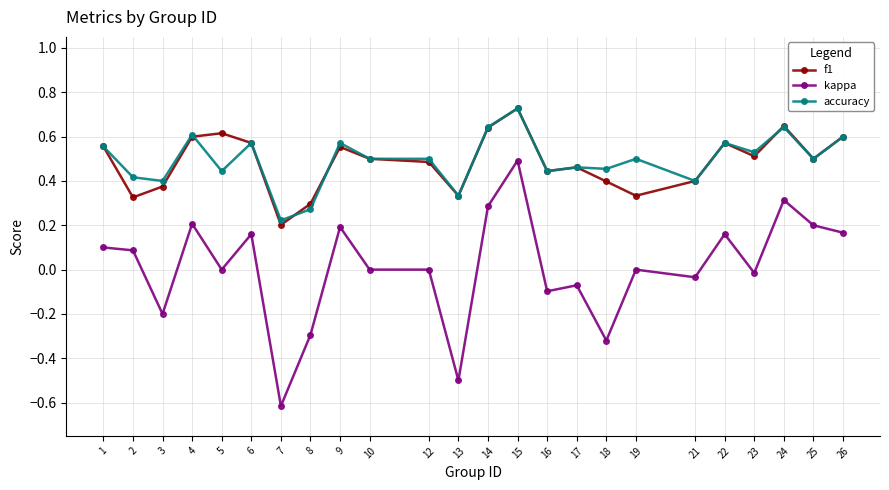

At which category does the chart reach its peak across all series?

15